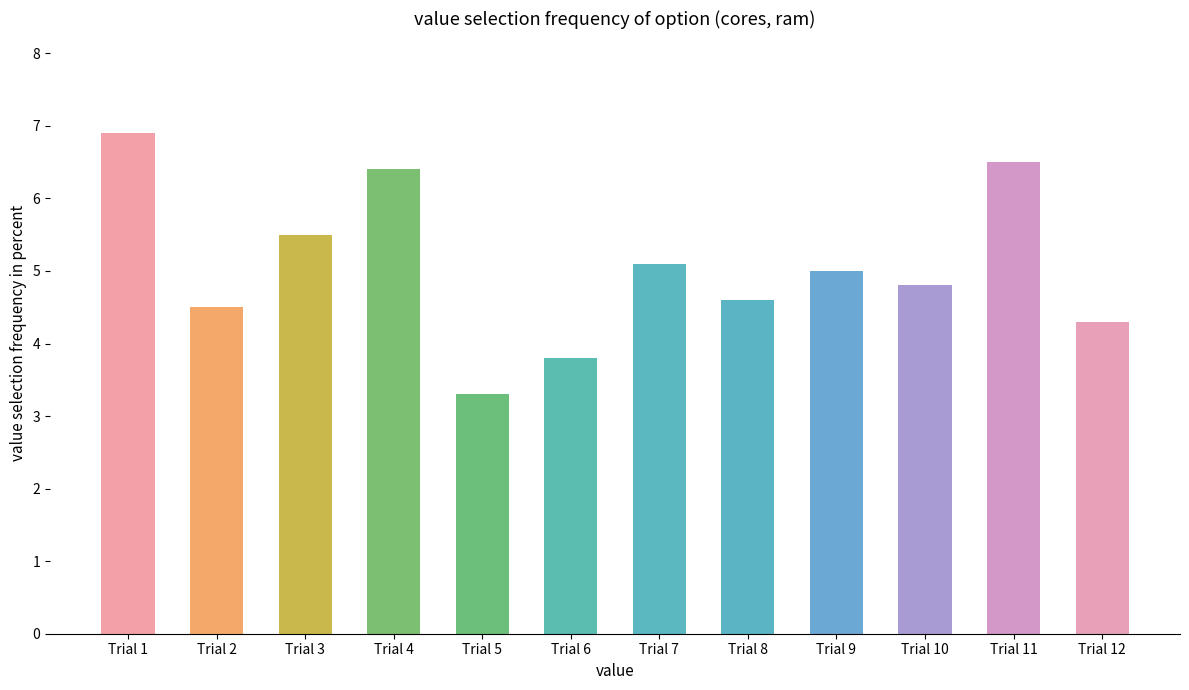

Reading right to left, transcribe all the data shown in this chart.

Trial 12=4.3	Trial 11=6.5	Trial 10=4.8	Trial 9=5.0	Trial 8=4.6	Trial 7=5.1	Trial 6=3.8	Trial 5=3.3	Trial 4=6.4	Trial 3=5.5	Trial 2=4.5	Trial 1=6.9